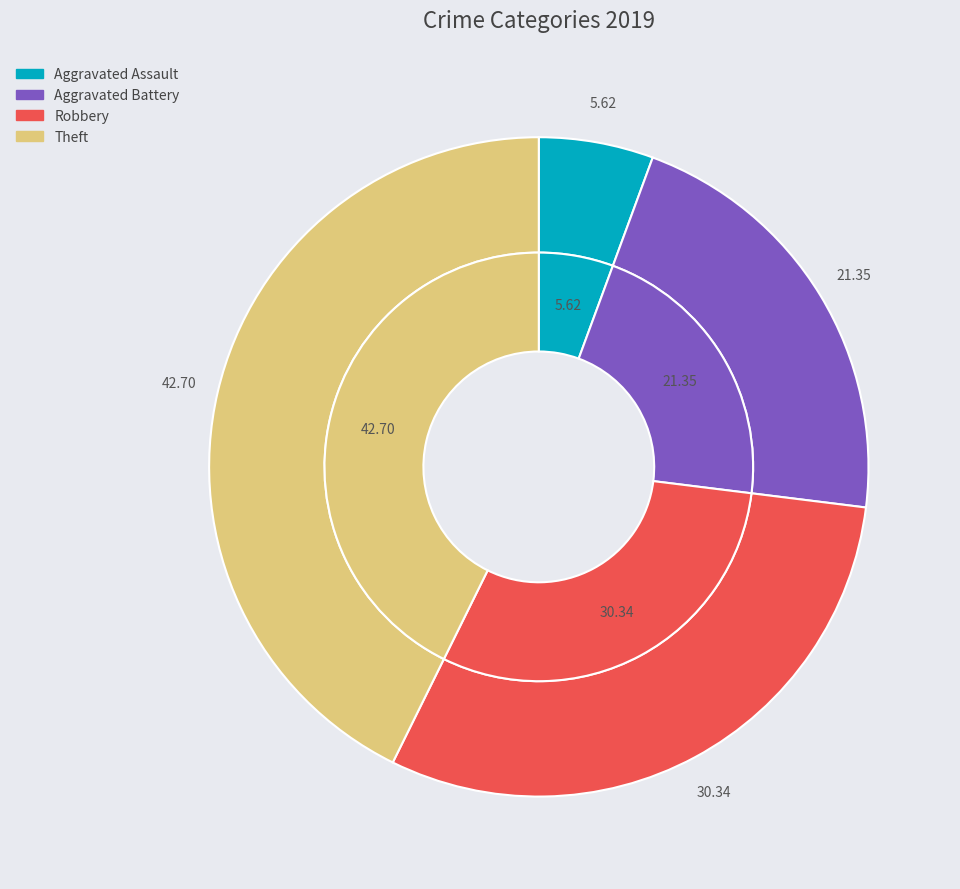

How many slices are in this pie chart?

4